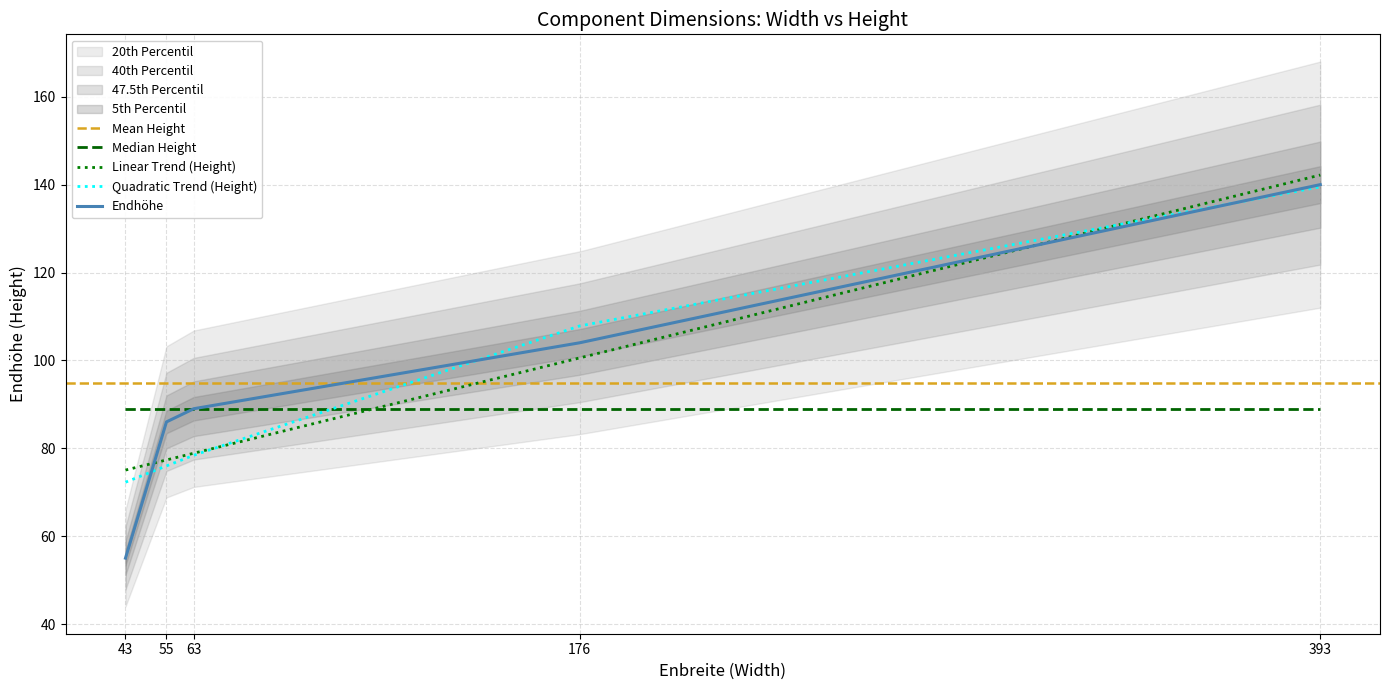

True or false: the data has more than 1 interior local peaks.

False